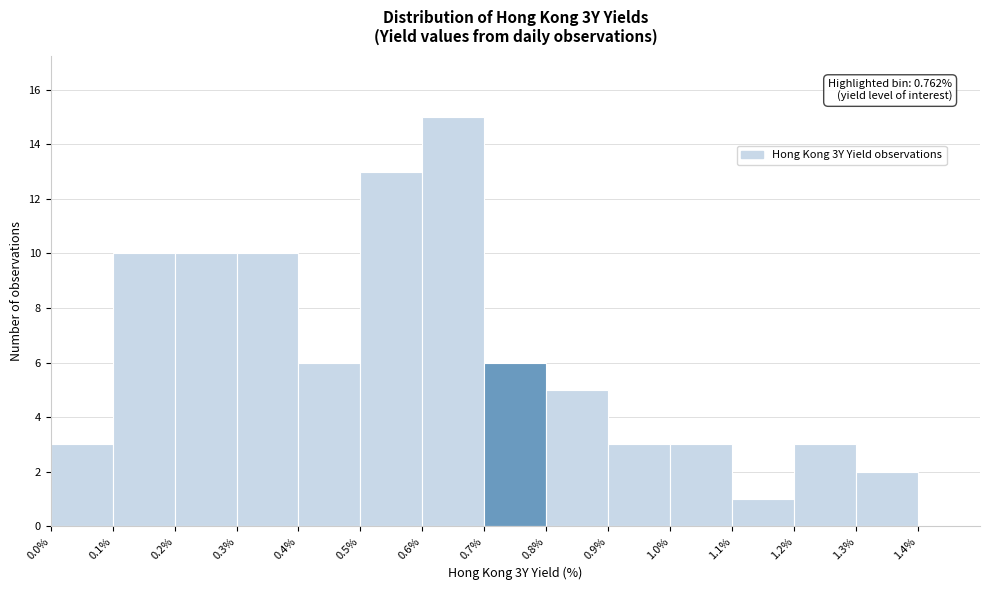

Over which range of the x-axis is the bar tallest?

0.6 to 0.7